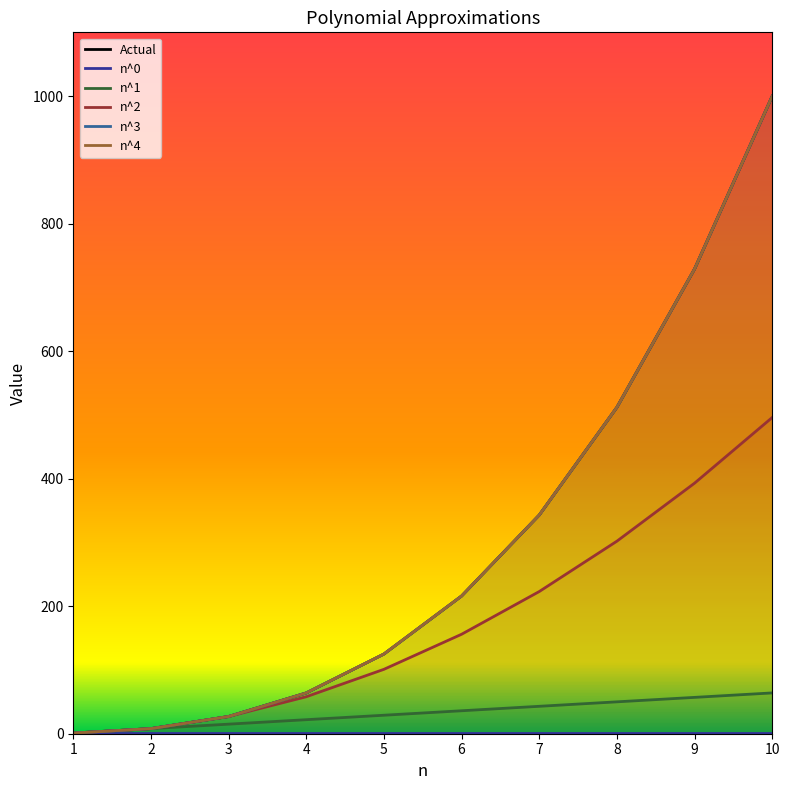

True or false: Actual and n^3 cross at least once.

False